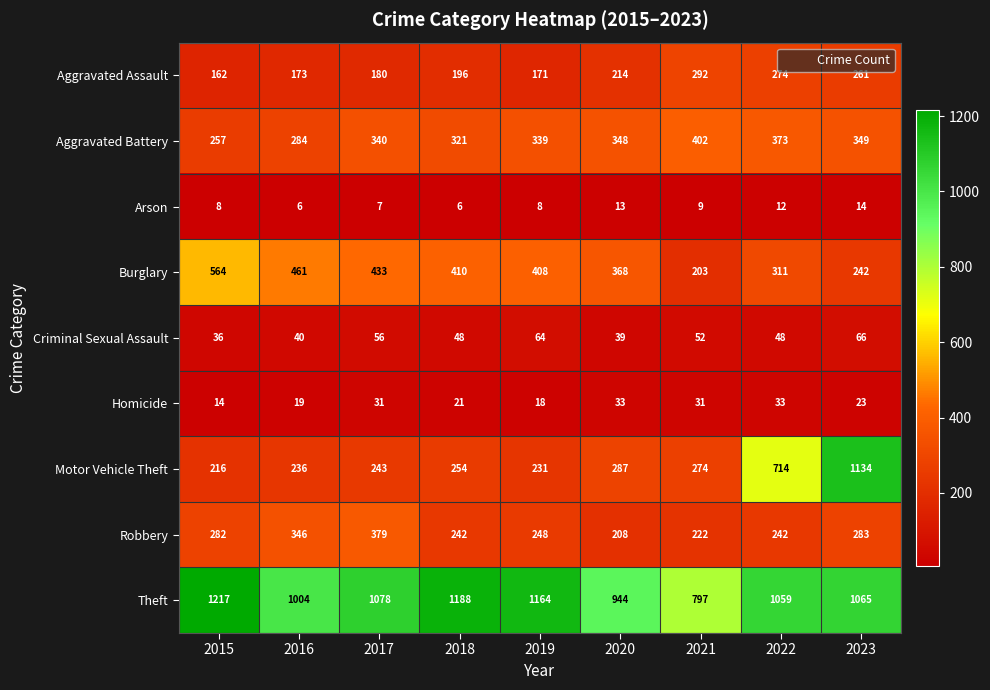

Which category has the lowest value in the Homicide series?

2015